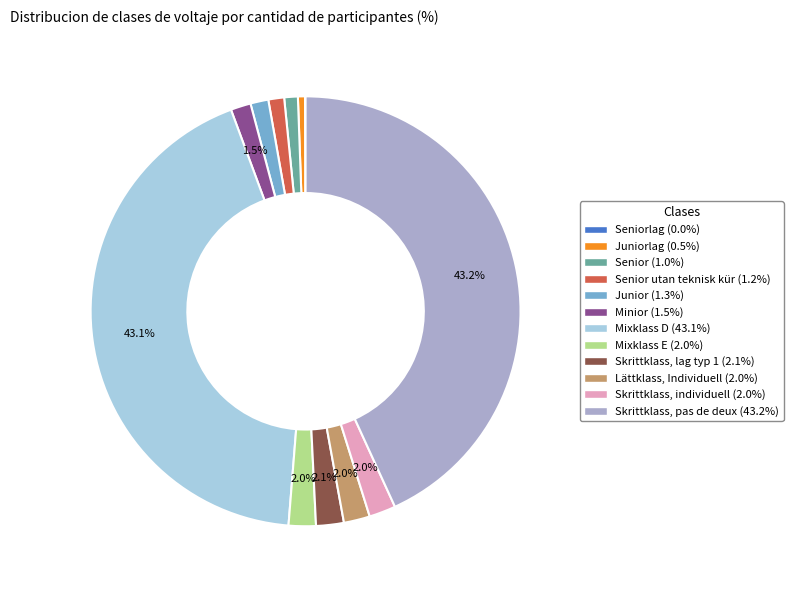

Does any single category account for the majority?

No